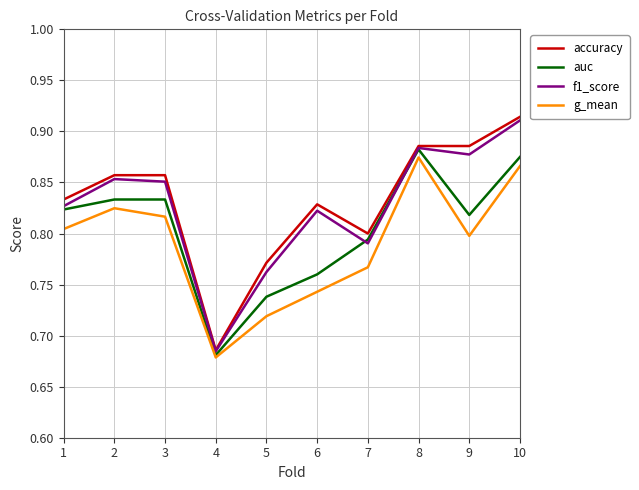

What is the difference between the maximum and second lowest values in the auc series?

0.1